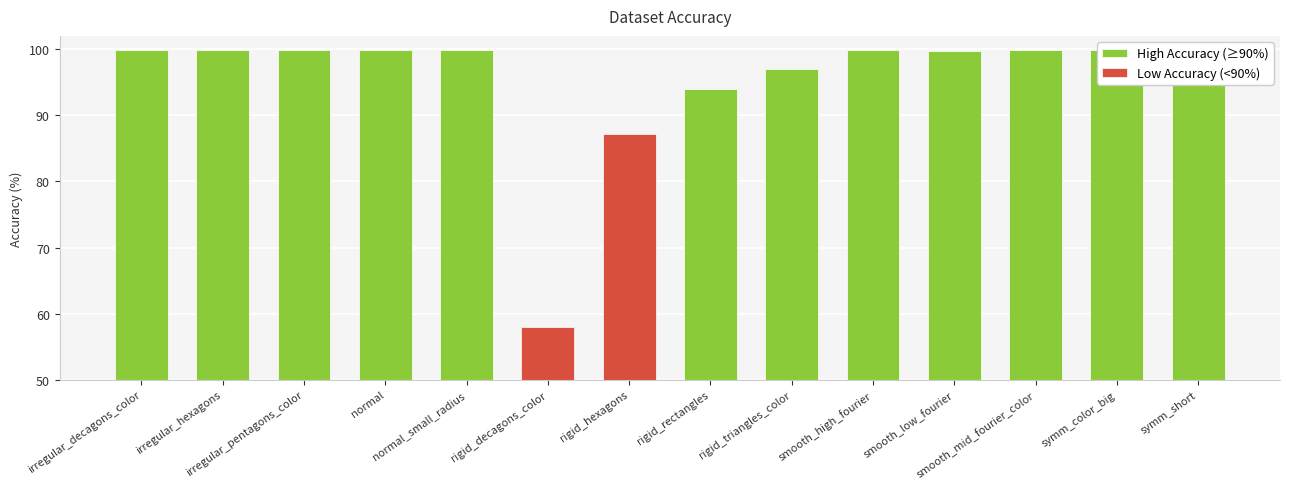

Is it true that the value at rigid_hexagons is 87.1?

True